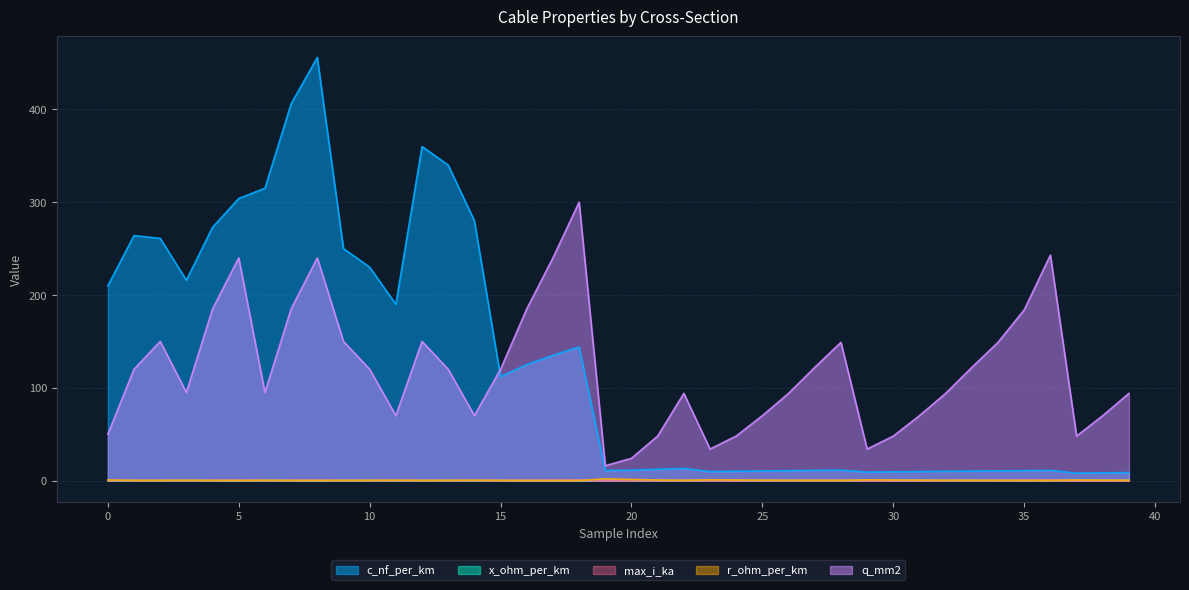

True or false: max_i_ka and q_mm2 cross at least once.

False